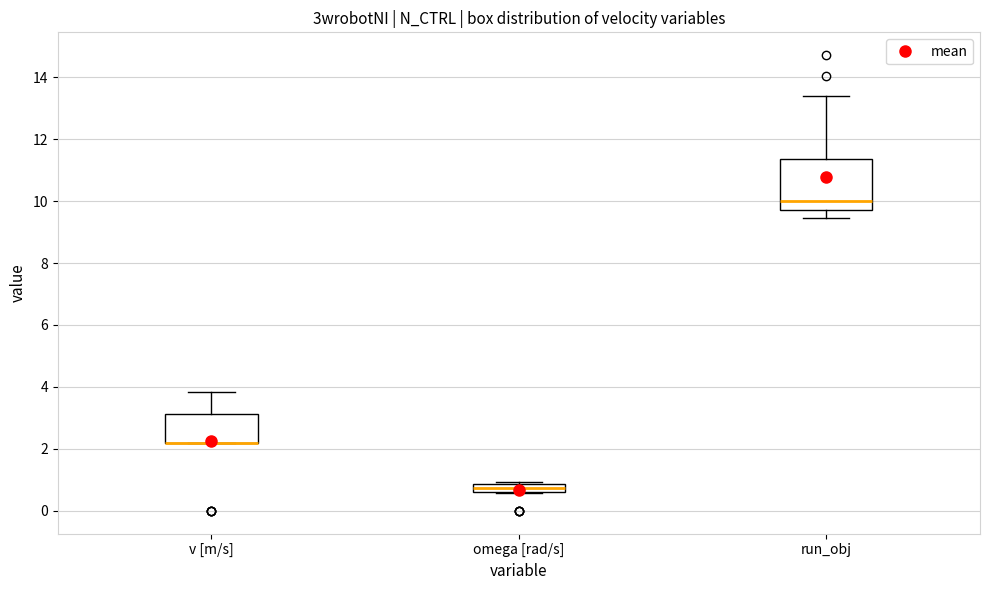

Where is the upper edge of the box for run_obj on the y-axis? The values are not printed on the chart, so give them approximately, as read against the axis.

11.4